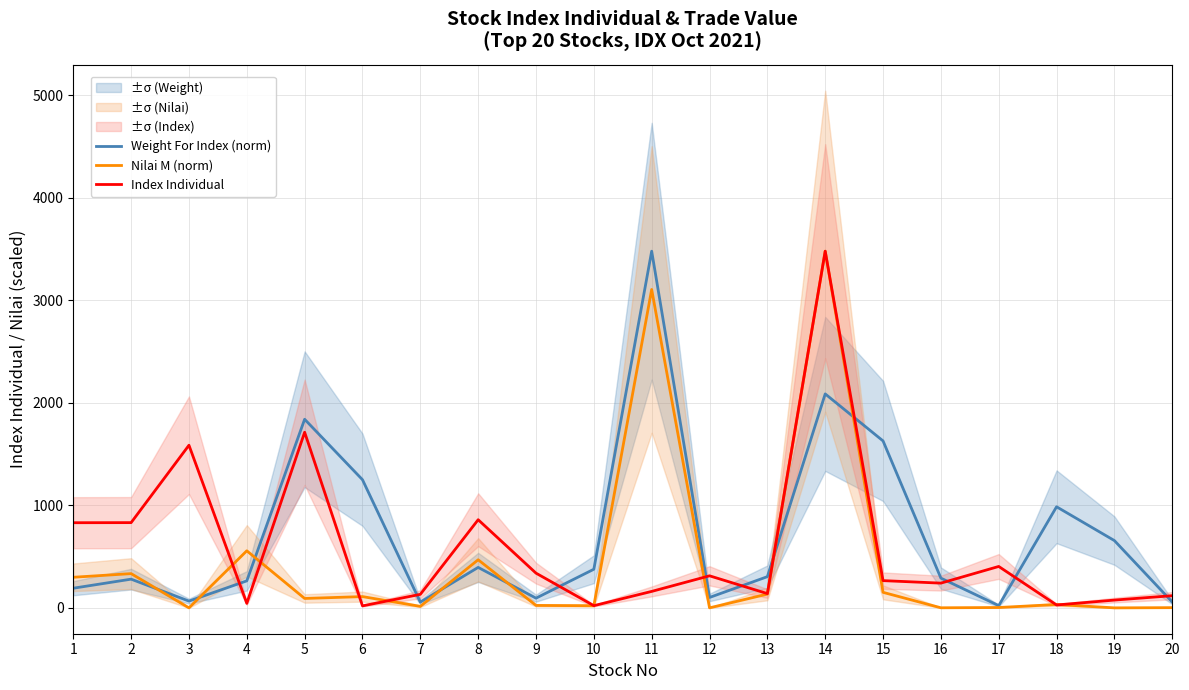

At which category is the sum across all series the highest?

14